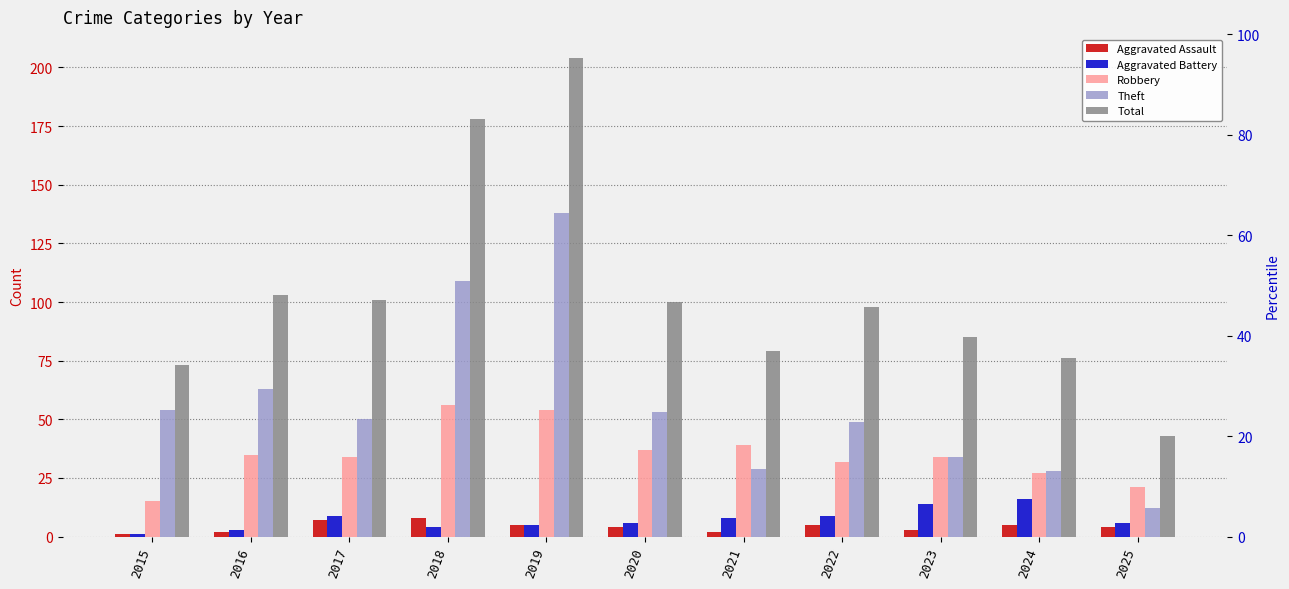

What value does the Aggravated Battery series have at 2018, to the nearest 5?

5